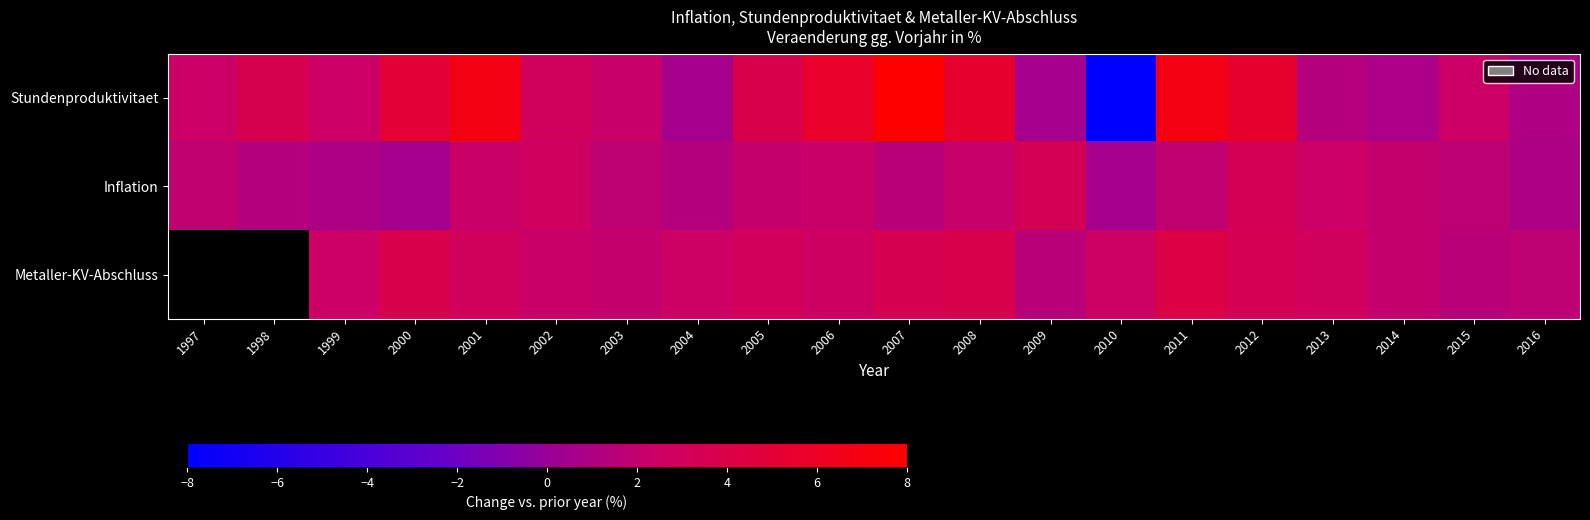

The Stundenproduktivitaet series shows 2.9 at 2002. True or false?

True